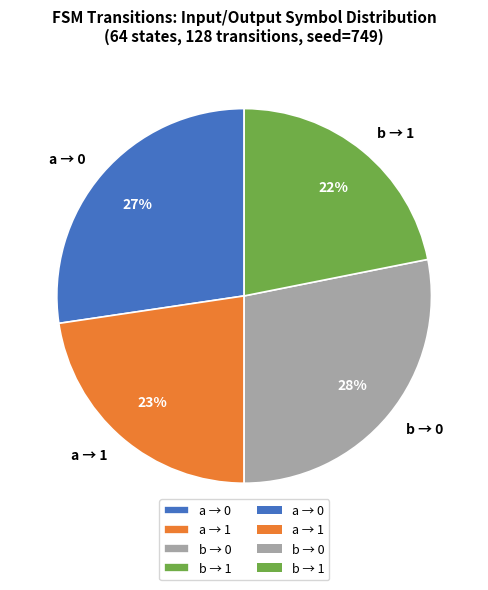

Which has a higher value, a → 0 or a → 1?

a → 0